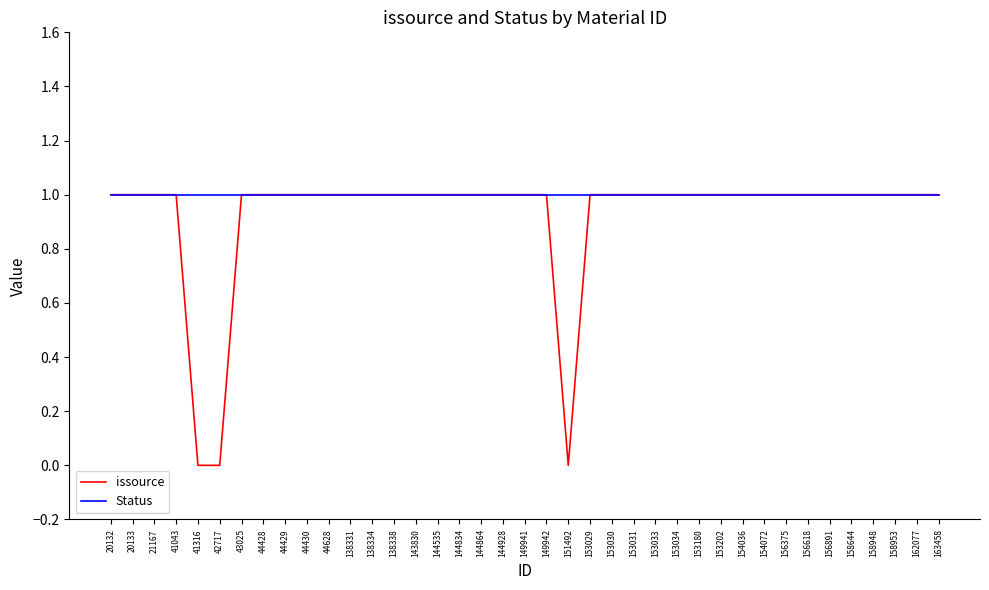

Reading right to left, list all the values displayed in this chart.

issource: 163458=1	162077=1	158953=1	158948=1	158644=1	156891=1	156618=1	156375=1	154072=1	154036=1	153202=1	153180=1	153034=1	153033=1	153031=1	153030=1	153029=1	151492=0	149942=1	149941=1	144928=1	144864=1	144834=1	144535=1	143830=1	138338=1	138334=1	138331=1	44628=1	44430=1	44429=1	44428=1	43025=1	42717=0	41316=0	41043=1	21167=1	20133=1	20132=1
Status: 163458=1	162077=1	158953=1	158948=1	158644=1	156891=1	156618=1	156375=1	154072=1	154036=1	153202=1	153180=1	153034=1	153033=1	153031=1	153030=1	153029=1	151492=1	149942=1	149941=1	144928=1	144864=1	144834=1	144535=1	143830=1	138338=1	138334=1	138331=1	44628=1	44430=1	44429=1	44428=1	43025=1	42717=1	41316=1	41043=1	21167=1	20133=1	20132=1